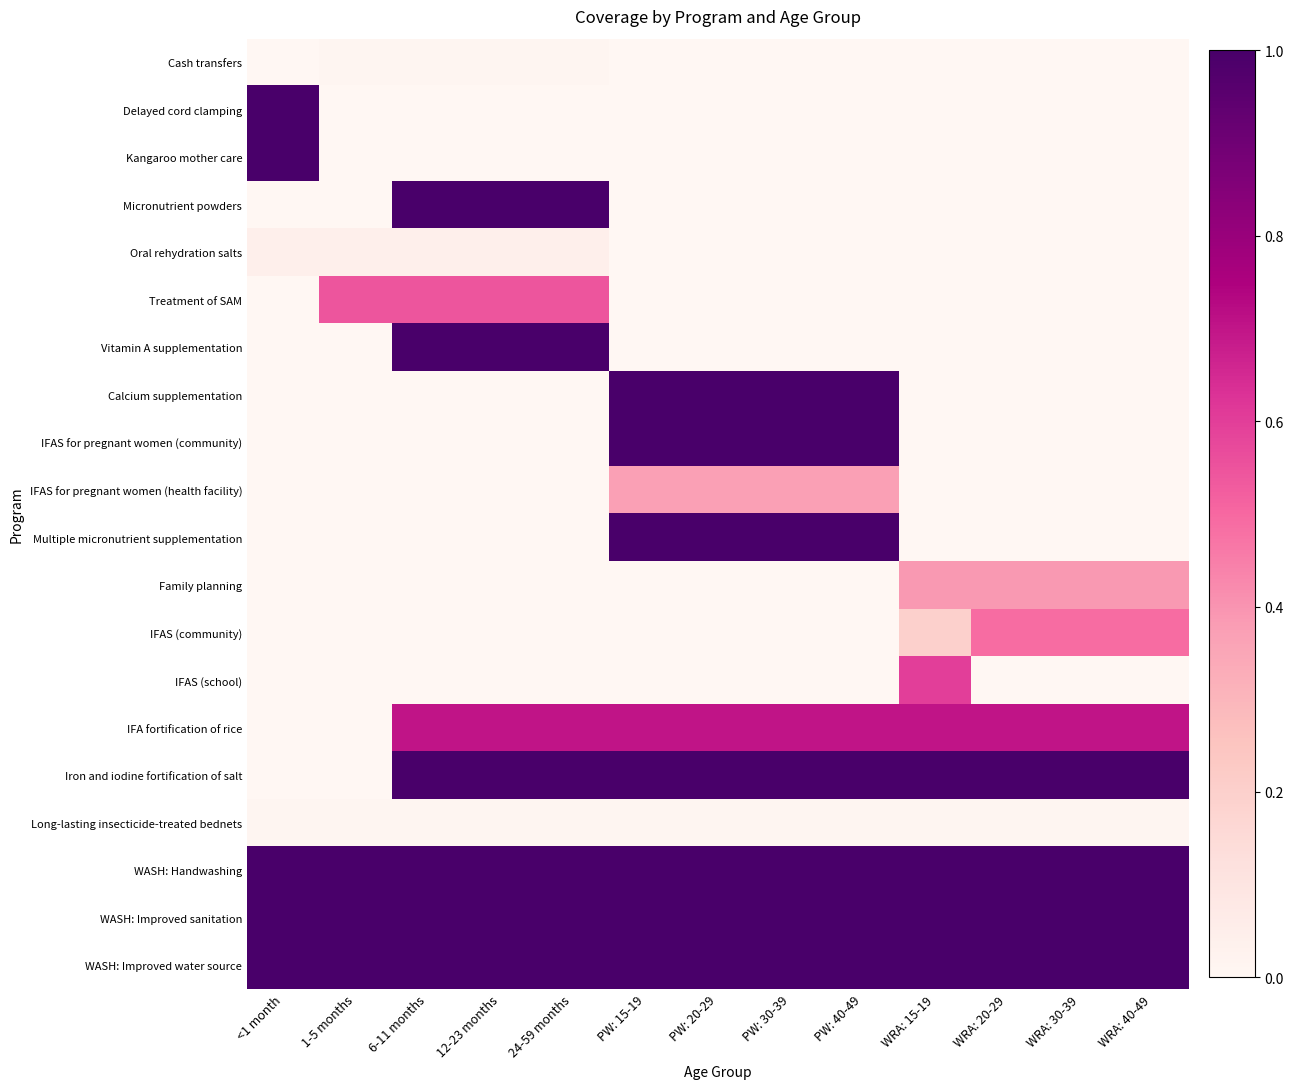

Reading left to right, extract all data points from this chart.

Cash transfers: <1 month=0.0	1-5 months=0.0	6-11 months=0.0	12-23 months=0.0	24-59 months=0.0	PW: 15-19=0.0	PW: 20-29=0.0	PW: 30-39=0.0	PW: 40-49=0.0	WRA: 15-19=0.0	WRA: 20-29=0.0	WRA: 30-39=0.0	WRA: 40-49=0.0
Delayed cord clamping: <1 month=1.0	1-5 months=0.0	6-11 months=0.0	12-23 months=0.0	24-59 months=0.0	PW: 15-19=0.0	PW: 20-29=0.0	PW: 30-39=0.0	PW: 40-49=0.0	WRA: 15-19=0.0	WRA: 20-29=0.0	WRA: 30-39=0.0	WRA: 40-49=0.0
Kangaroo mother care: <1 month=1.0	1-5 months=0.0	6-11 months=0.0	12-23 months=0.0	24-59 months=0.0	PW: 15-19=0.0	PW: 20-29=0.0	PW: 30-39=0.0	PW: 40-49=0.0	WRA: 15-19=0.0	WRA: 20-29=0.0	WRA: 30-39=0.0	WRA: 40-49=0.0
Micronutrient powders: <1 month=0.0	1-5 months=0.0	6-11 months=1.0	12-23 months=1.0	24-59 months=1.0	PW: 15-19=0.0	PW: 20-29=0.0	PW: 30-39=0.0	PW: 40-49=0.0	WRA: 15-19=0.0	WRA: 20-29=0.0	WRA: 30-39=0.0	WRA: 40-49=0.0
Oral rehydration salts: <1 month=0.0	1-5 months=0.0	6-11 months=0.0	12-23 months=0.0	24-59 months=0.0	PW: 15-19=0.0	PW: 20-29=0.0	PW: 30-39=0.0	PW: 40-49=0.0	WRA: 15-19=0.0	WRA: 20-29=0.0	WRA: 30-39=0.0	WRA: 40-49=0.0
Treatment of SAM: <1 month=0.0	1-5 months=0.5	6-11 months=0.5	12-23 months=0.5	24-59 months=0.5	PW: 15-19=0.0	PW: 20-29=0.0	PW: 30-39=0.0	PW: 40-49=0.0	WRA: 15-19=0.0	WRA: 20-29=0.0	WRA: 30-39=0.0	WRA: 40-49=0.0
Vitamin A supplementation: <1 month=0.0	1-5 months=0.0	6-11 months=1.0	12-23 months=1.0	24-59 months=1.0	PW: 15-19=0.0	PW: 20-29=0.0	PW: 30-39=0.0	PW: 40-49=0.0	WRA: 15-19=0.0	WRA: 20-29=0.0	WRA: 30-39=0.0	WRA: 40-49=0.0
Calcium supplementation: <1 month=0.0	1-5 months=0.0	6-11 months=0.0	12-23 months=0.0	24-59 months=0.0	PW: 15-19=1.0	PW: 20-29=1.0	PW: 30-39=1.0	PW: 40-49=1.0	WRA: 15-19=0.0	WRA: 20-29=0.0	WRA: 30-39=0.0	WRA: 40-49=0.0
IFAS for pregnant women (community): <1 month=0.0	1-5 months=0.0	6-11 months=0.0	12-23 months=0.0	24-59 months=0.0	PW: 15-19=1.0	PW: 20-29=1.0	PW: 30-39=1.0	PW: 40-49=1.0	WRA: 15-19=0.0	WRA: 20-29=0.0	WRA: 30-39=0.0	WRA: 40-49=0.0
IFAS for pregnant women (health facility): <1 month=0.0	1-5 months=0.0	6-11 months=0.0	12-23 months=0.0	24-59 months=0.0	PW: 15-19=0.4	PW: 20-29=0.4	PW: 30-39=0.4	PW: 40-49=0.4	WRA: 15-19=0.0	WRA: 20-29=0.0	WRA: 30-39=0.0	WRA: 40-49=0.0
Multiple micronutrient supplementation: <1 month=0.0	1-5 months=0.0	6-11 months=0.0	12-23 months=0.0	24-59 months=0.0	PW: 15-19=1.0	PW: 20-29=1.0	PW: 30-39=1.0	PW: 40-49=1.0	WRA: 15-19=0.0	WRA: 20-29=0.0	WRA: 30-39=0.0	WRA: 40-49=0.0
Family planning: <1 month=0.0	1-5 months=0.0	6-11 months=0.0	12-23 months=0.0	24-59 months=0.0	PW: 15-19=0.0	PW: 20-29=0.0	PW: 30-39=0.0	PW: 40-49=0.0	WRA: 15-19=0.4	WRA: 20-29=0.4	WRA: 30-39=0.4	WRA: 40-49=0.4
IFAS (community): <1 month=0.0	1-5 months=0.0	6-11 months=0.0	12-23 months=0.0	24-59 months=0.0	PW: 15-19=0.0	PW: 20-29=0.0	PW: 30-39=0.0	PW: 40-49=0.0	WRA: 15-19=0.2	WRA: 20-29=0.5	WRA: 30-39=0.5	WRA: 40-49=0.5
IFAS (school): <1 month=0.0	1-5 months=0.0	6-11 months=0.0	12-23 months=0.0	24-59 months=0.0	PW: 15-19=0.0	PW: 20-29=0.0	PW: 30-39=0.0	PW: 40-49=0.0	WRA: 15-19=0.6	WRA: 20-29=0.0	WRA: 30-39=0.0	WRA: 40-49=0.0
IFA fortification of rice: <1 month=0.0	1-5 months=0.0	6-11 months=0.7	12-23 months=0.7	24-59 months=0.7	PW: 15-19=0.7	PW: 20-29=0.7	PW: 30-39=0.7	PW: 40-49=0.7	WRA: 15-19=0.7	WRA: 20-29=0.7	WRA: 30-39=0.7	WRA: 40-49=0.7
Iron and iodine fortification of salt: <1 month=0.0	1-5 months=0.0	6-11 months=1.0	12-23 months=1.0	24-59 months=1.0	PW: 15-19=1.0	PW: 20-29=1.0	PW: 30-39=1.0	PW: 40-49=1.0	WRA: 15-19=1.0	WRA: 20-29=1.0	WRA: 30-39=1.0	WRA: 40-49=1.0
Long-lasting insecticide-treated bednets: <1 month=0.0	1-5 months=0.0	6-11 months=0.0	12-23 months=0.0	24-59 months=0.0	PW: 15-19=0.0	PW: 20-29=0.0	PW: 30-39=0.0	PW: 40-49=0.0	WRA: 15-19=0.0	WRA: 20-29=0.0	WRA: 30-39=0.0	WRA: 40-49=0.0
WASH: Handwashing: <1 month=1.0	1-5 months=1.0	6-11 months=1.0	12-23 months=1.0	24-59 months=1.0	PW: 15-19=1.0	PW: 20-29=1.0	PW: 30-39=1.0	PW: 40-49=1.0	WRA: 15-19=1.0	WRA: 20-29=1.0	WRA: 30-39=1.0	WRA: 40-49=1.0
WASH: Improved sanitation: <1 month=1.0	1-5 months=1.0	6-11 months=1.0	12-23 months=1.0	24-59 months=1.0	PW: 15-19=1.0	PW: 20-29=1.0	PW: 30-39=1.0	PW: 40-49=1.0	WRA: 15-19=1.0	WRA: 20-29=1.0	WRA: 30-39=1.0	WRA: 40-49=1.0
WASH: Improved water source: <1 month=1.0	1-5 months=1.0	6-11 months=1.0	12-23 months=1.0	24-59 months=1.0	PW: 15-19=1.0	PW: 20-29=1.0	PW: 30-39=1.0	PW: 40-49=1.0	WRA: 15-19=1.0	WRA: 20-29=1.0	WRA: 30-39=1.0	WRA: 40-49=1.0